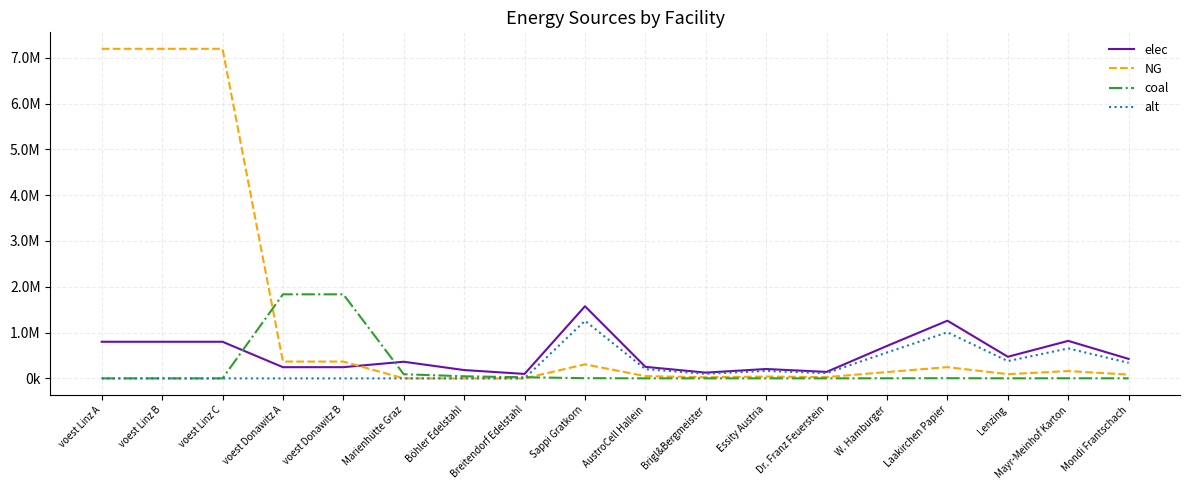

Is this an area chart (filled region under the line)?

No